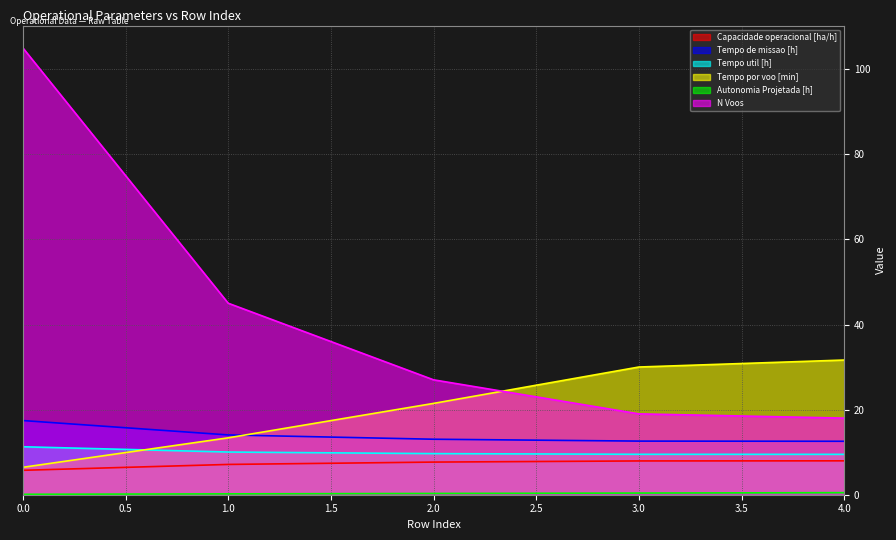

What is the total value across all series at 2.0?

79.1